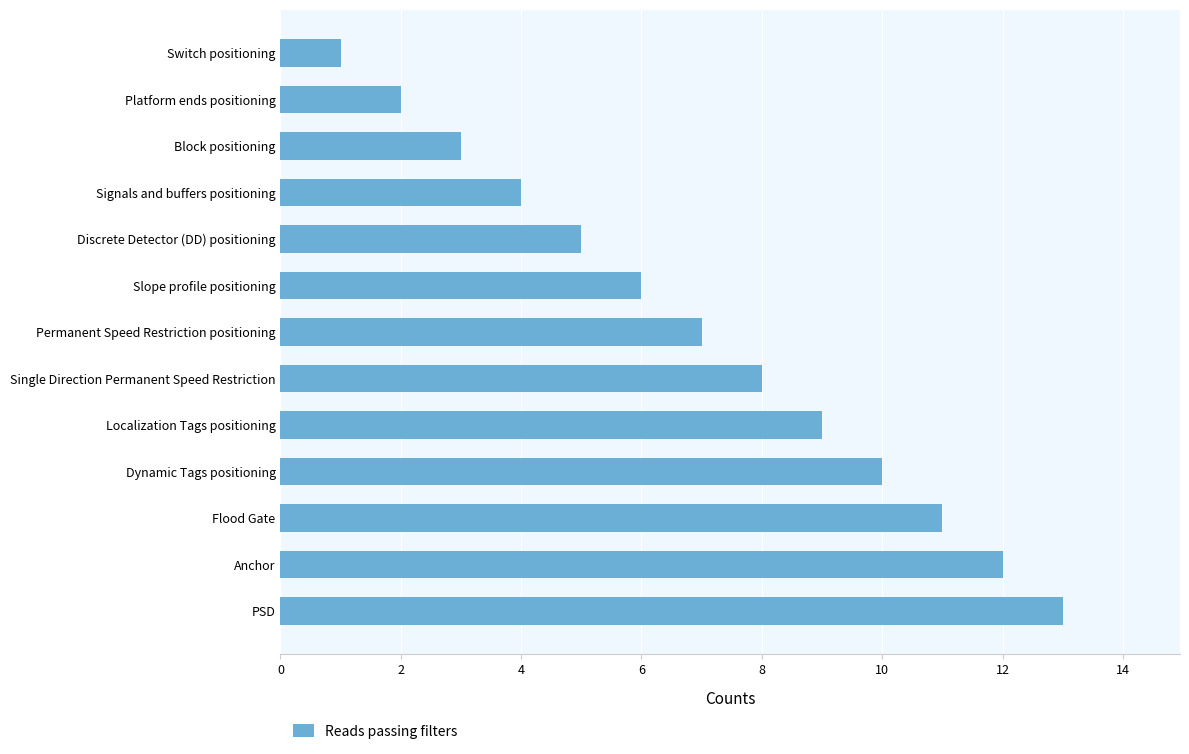

The value at Switch positioning is 1. True or false?

True